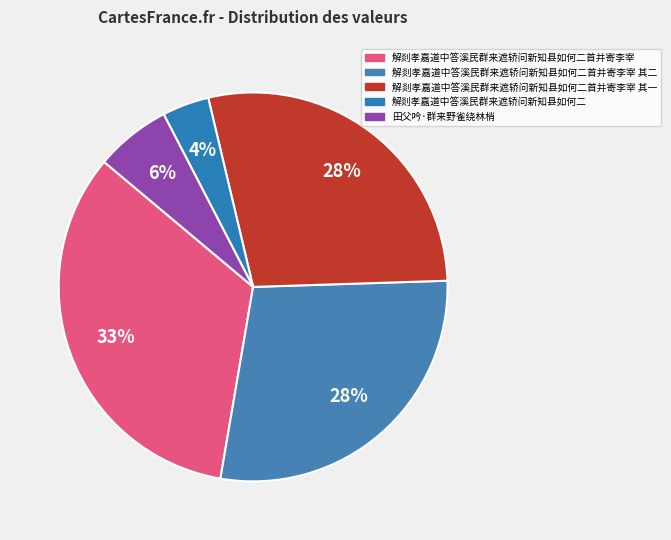

What is the ratio of the value at 解剡孝嘉道中答溪民群来遮轿问新知县如何二首并寄李宰 其一 to the value at 解剡孝嘉道中答溪民群来遮轿问新知县如何二首并寄李宰?

0.8